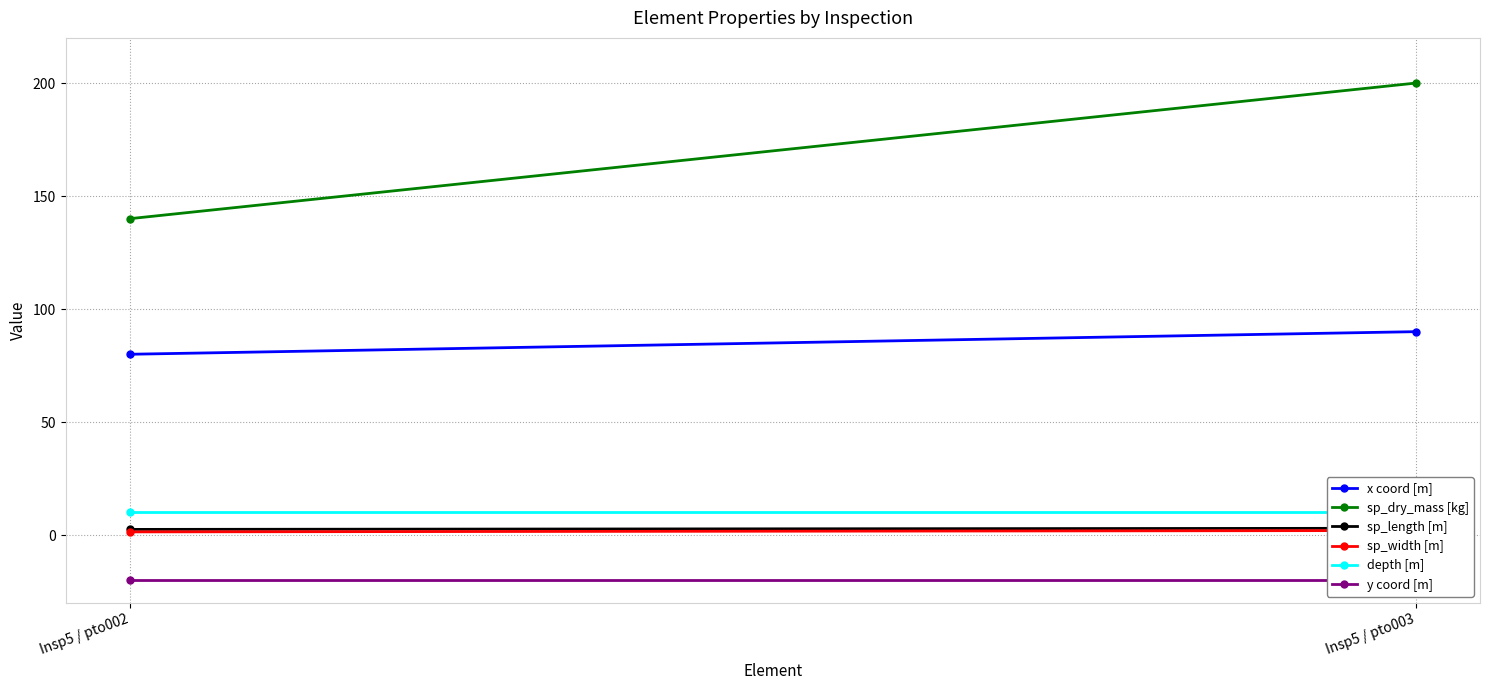

What are all the series names shown in the legend?

x coord [m], sp_dry_mass [kg], sp_length [m], sp_width [m], depth [m], y coord [m]